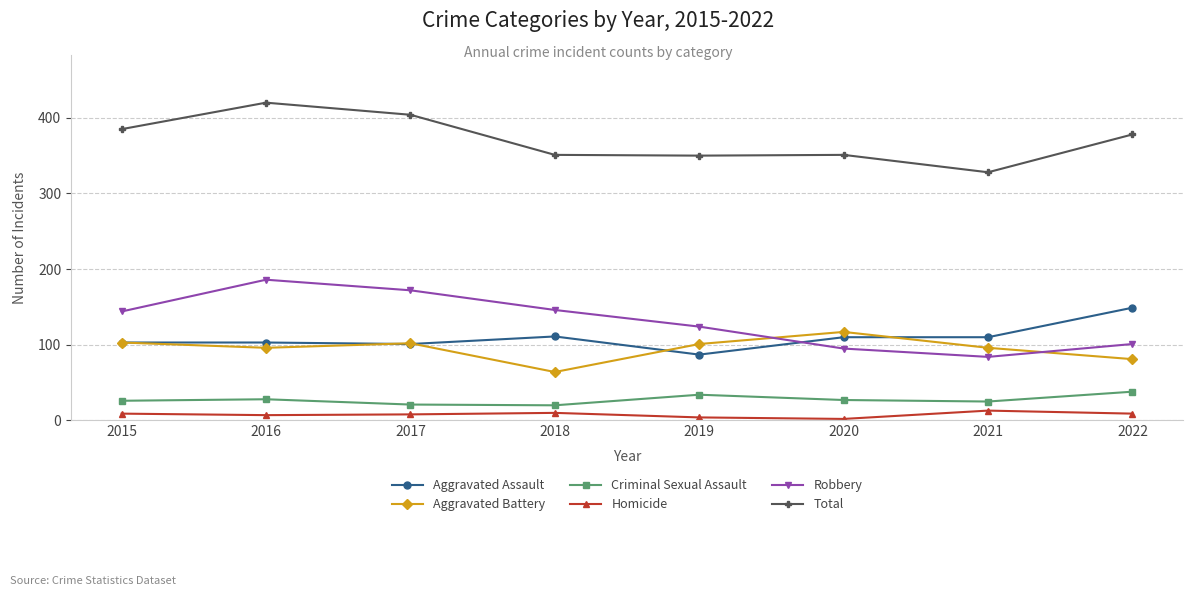

The Aggravated Assault series shows 149 at 2022. True or false?

True